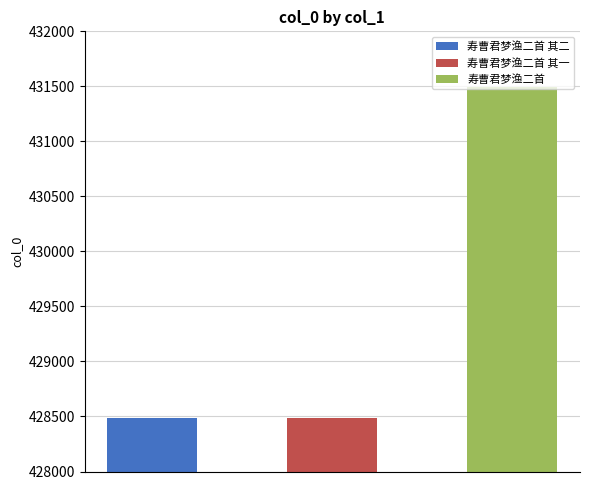

What is the change in value from 寿曹君梦渔二首 其一 to 寿曹君梦渔二首?

+3011